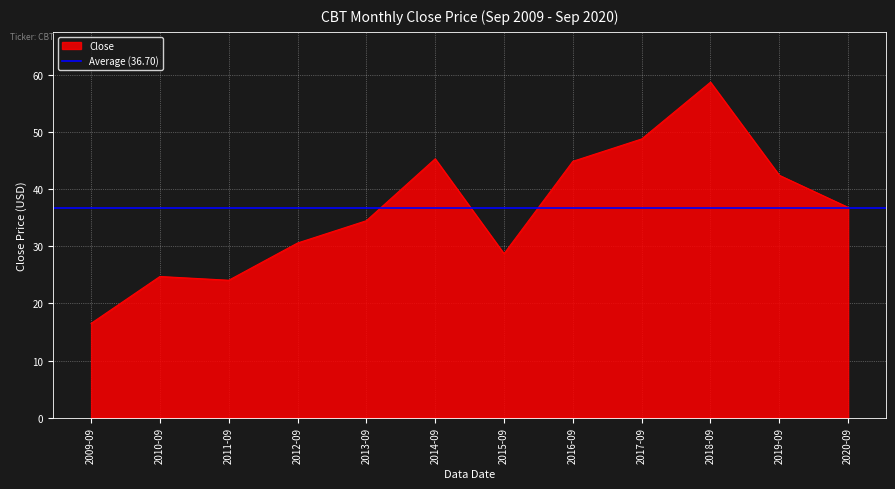

Rank the categories by value from lowest to highest.

2009-09, 2011-09, 2010-09, 2015-09, 2012-09, 2013-09, 2020-09, 2019-09, 2016-09, 2014-09, 2017-09, 2018-09